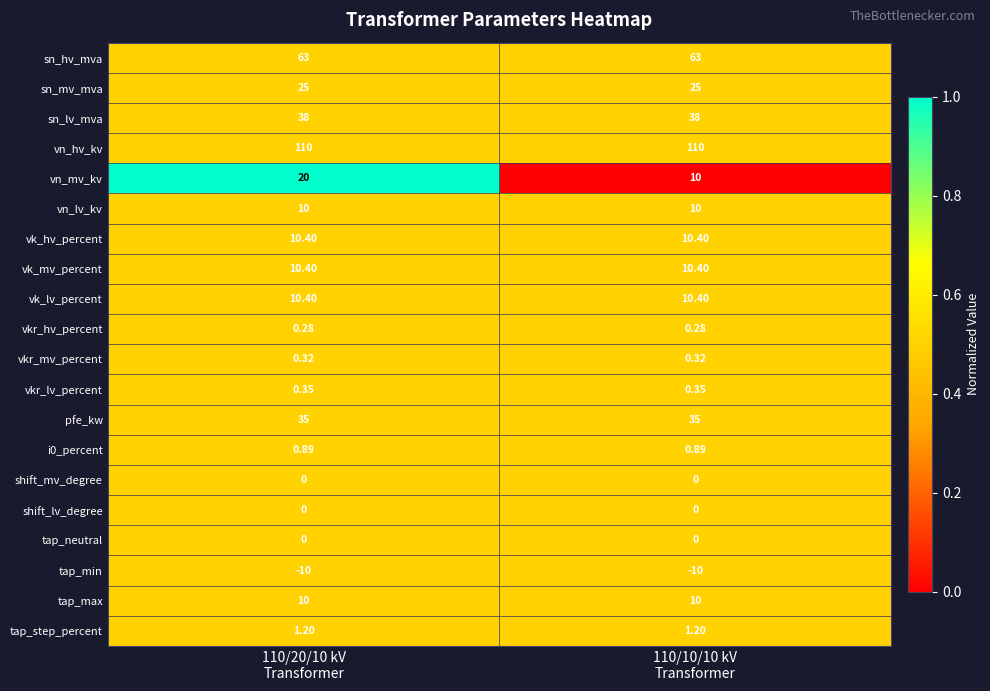

What is the greatest value displayed?

110.0